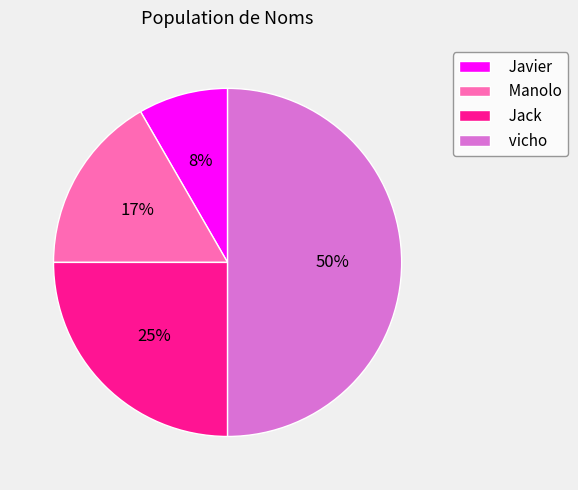

To the nearest percent, what percentage of the pie is Javier?

8%